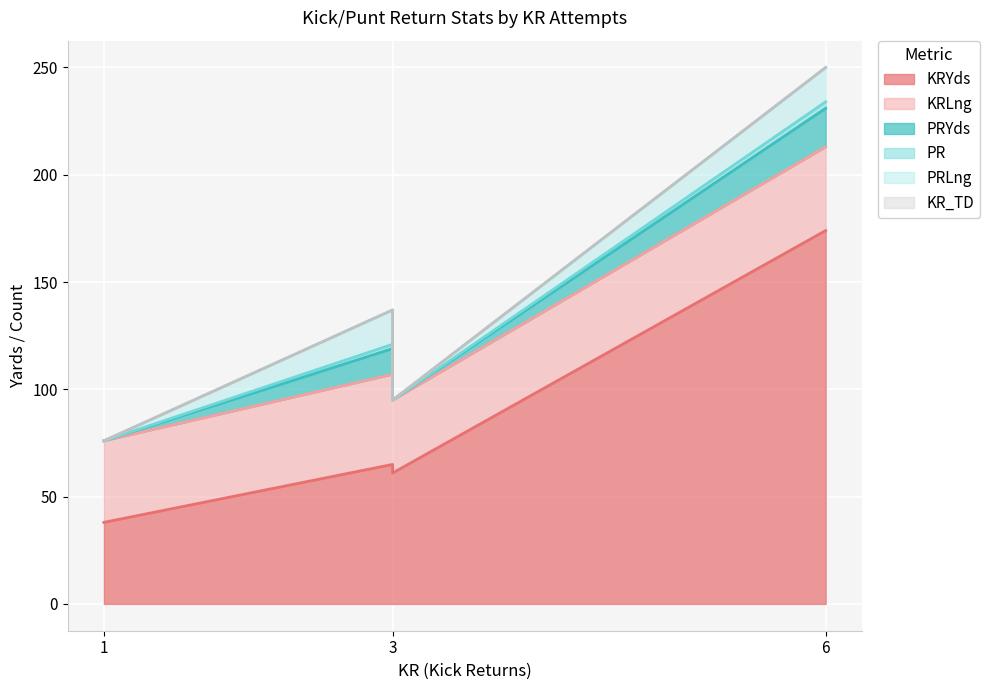

Which series has the largest total across all categories?

KRYds